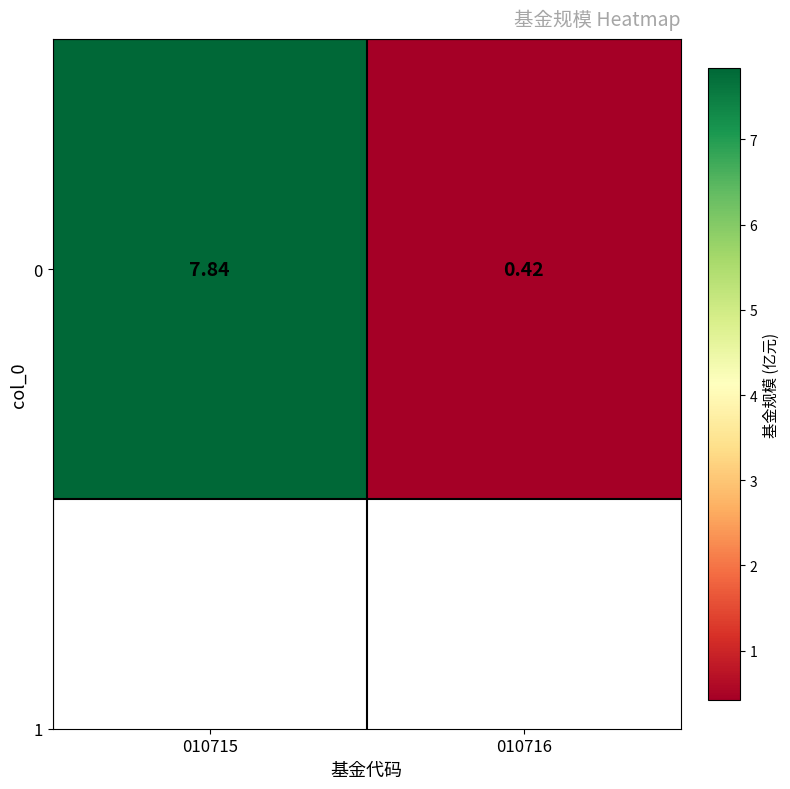

Where does the data first go above 7?

010715